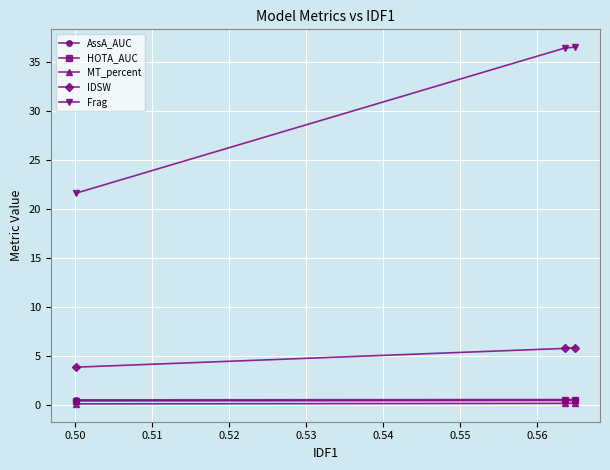

Is this an area chart (filled region under the line)?

No